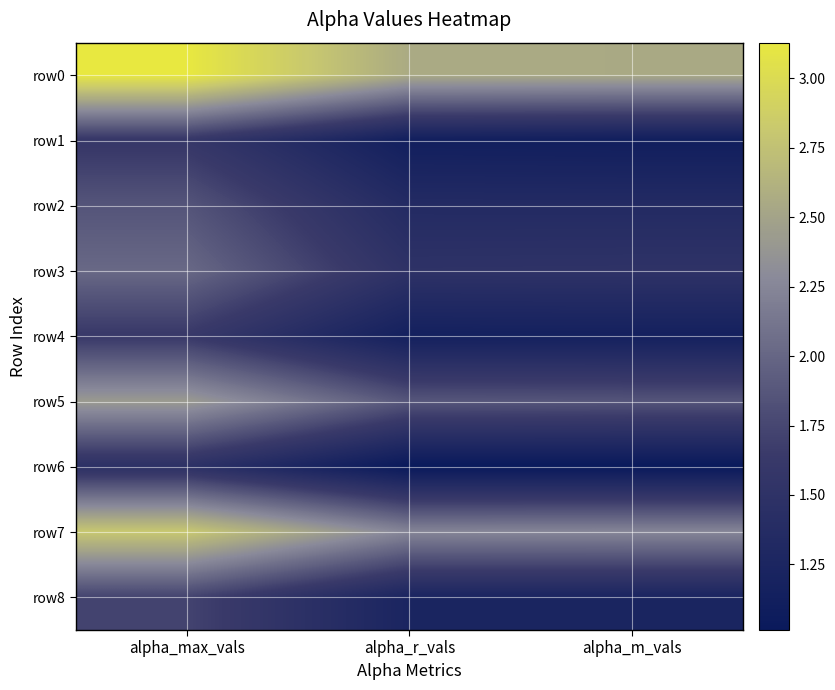

Reading left to right, list all the values displayed in this chart.

row0: alpha_max_vals=3.1	alpha_r_vals=2.6	alpha_m_vals=2.5
row1: alpha_max_vals=1.6	alpha_r_vals=1.1	alpha_m_vals=1.1
row2: alpha_max_vals=1.9	alpha_r_vals=1.4	alpha_m_vals=1.4
row3: alpha_max_vals=2.0	alpha_r_vals=1.5	alpha_m_vals=1.5
row4: alpha_max_vals=1.6	alpha_r_vals=1.1	alpha_m_vals=1.2
row5: alpha_max_vals=2.4	alpha_r_vals=1.9	alpha_m_vals=1.9
row6: alpha_max_vals=1.5	alpha_r_vals=1.0	alpha_m_vals=1.0
row7: alpha_max_vals=2.8	alpha_r_vals=2.2	alpha_m_vals=2.3
row8: alpha_max_vals=1.7	alpha_r_vals=1.2	alpha_m_vals=1.2